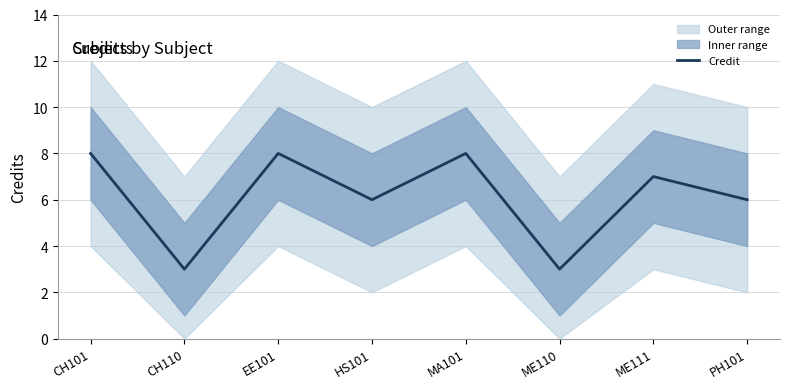

Is it true that Credit equals 7 at ME111?

True